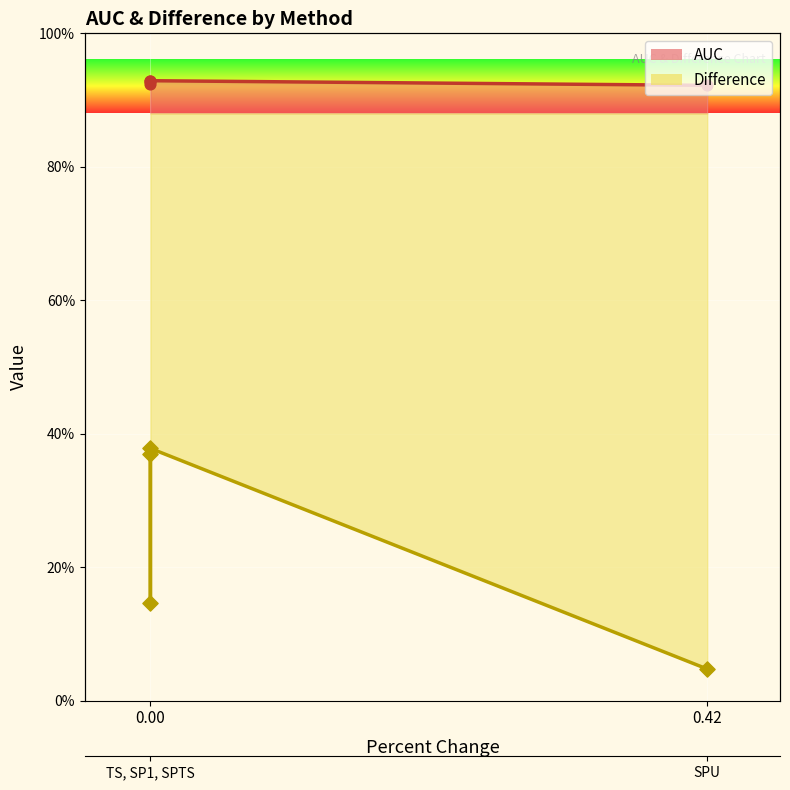

Is the value of Difference at 0.00 greater than the value of AUC at 0.42?

No